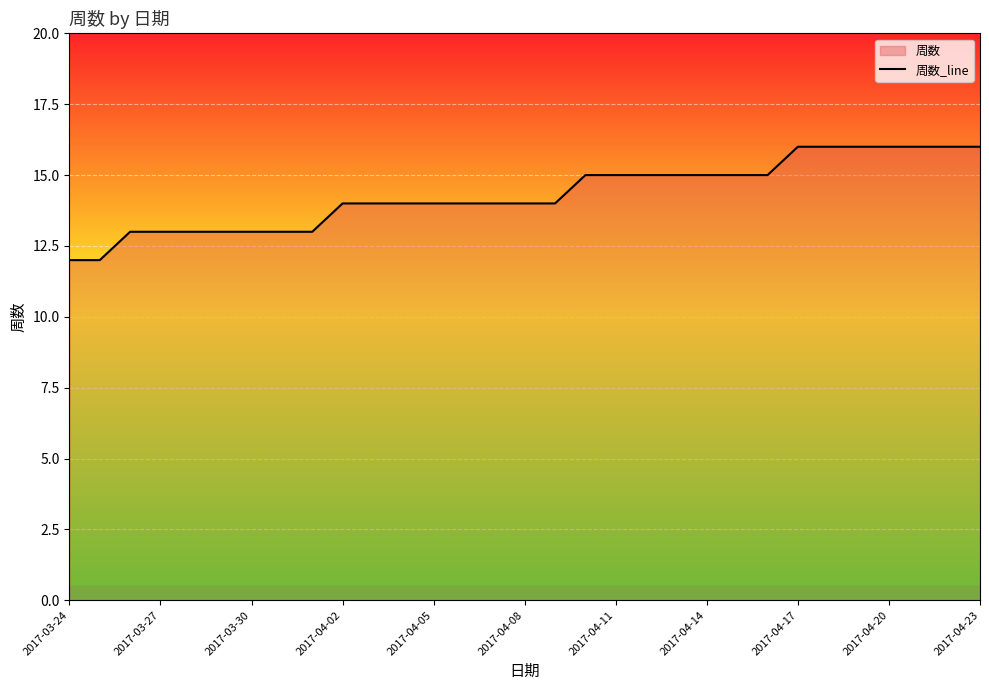

Does the chart display data point markers on the line(s)?

No